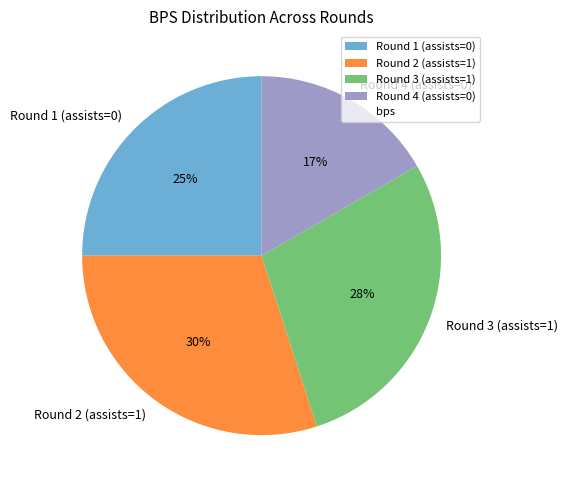

Which slice is the smallest?

Round 4 (assists=0)